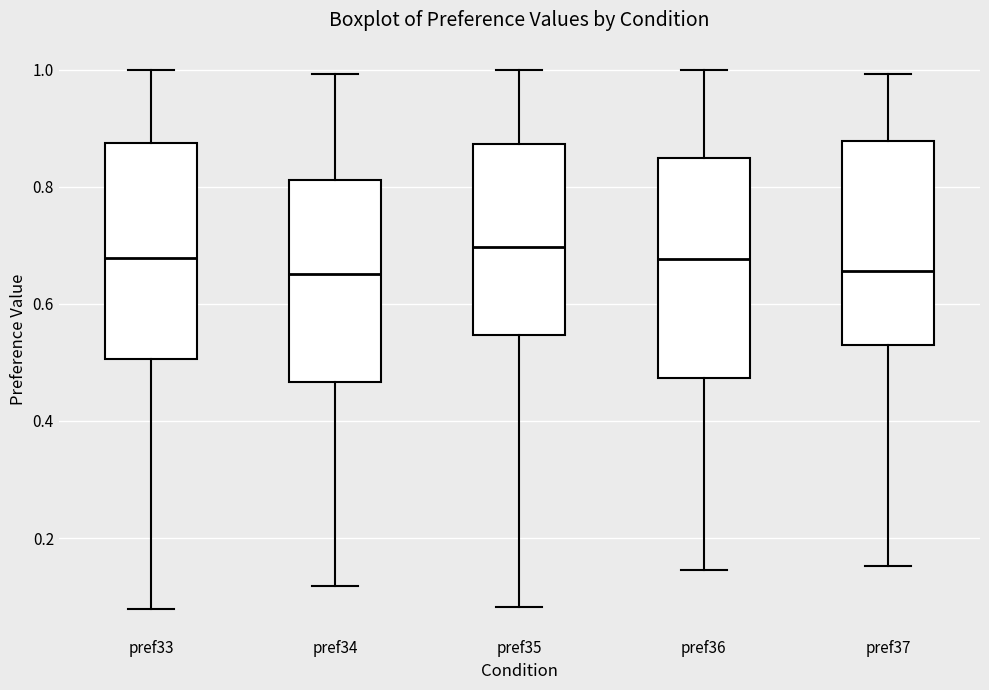

Where does the lower whisker of the box for pref34 end on the y-axis? The values are not printed on the chart, so give them approximately, as read against the axis.

0.12